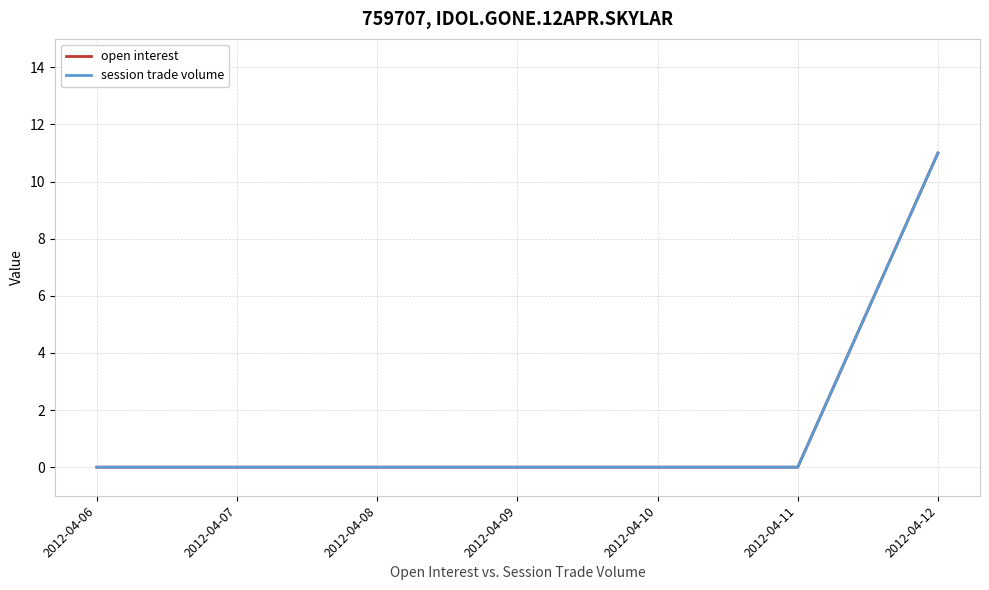

At which label is session trade volume closest to 5?

2012-04-06